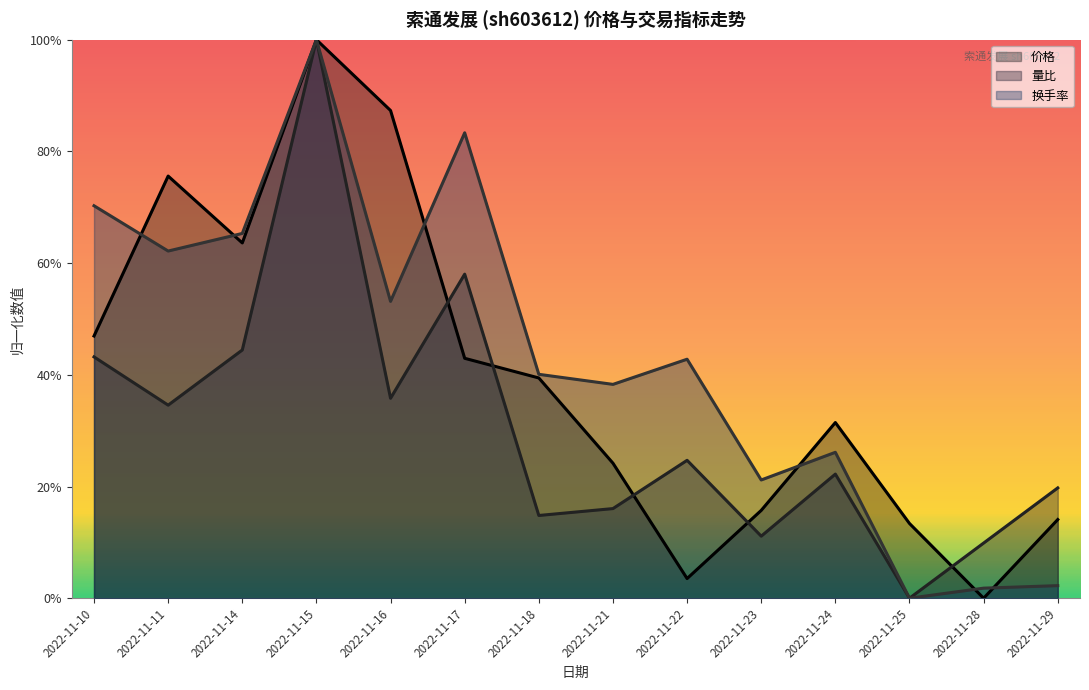

At 2022-11-23, list the series in order from smallest to largest.

量比 (线), 价格 (线), 换手率 (线)